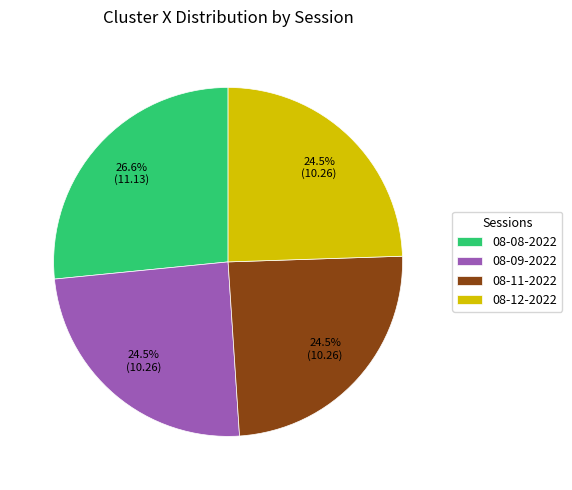

How many segments does this pie chart have?

4